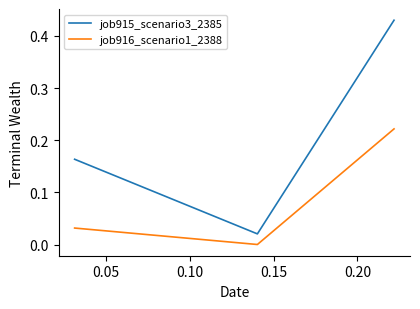

Which series has the widest spread of values?

job915_scenario3_2385